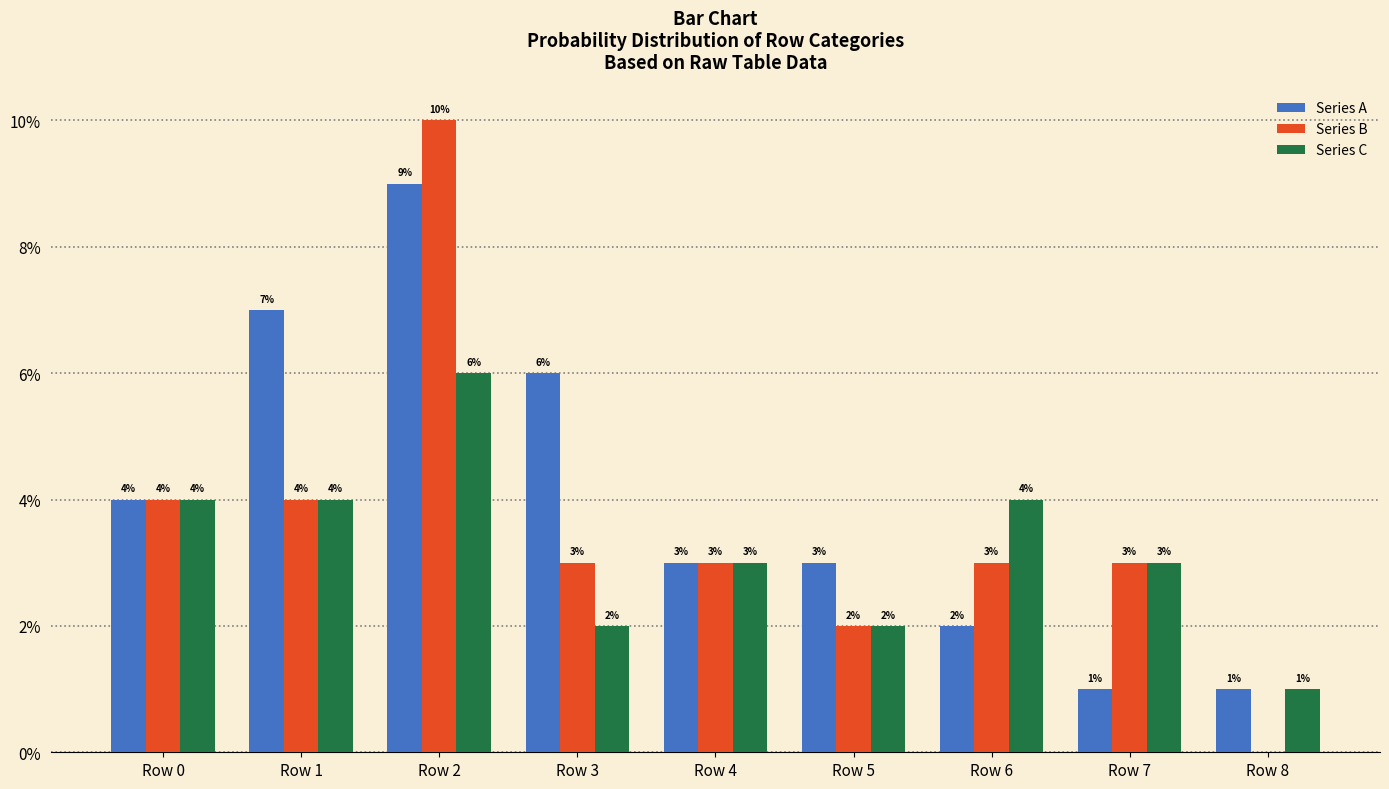

Count the Series B values in the range 3 to 4.

6